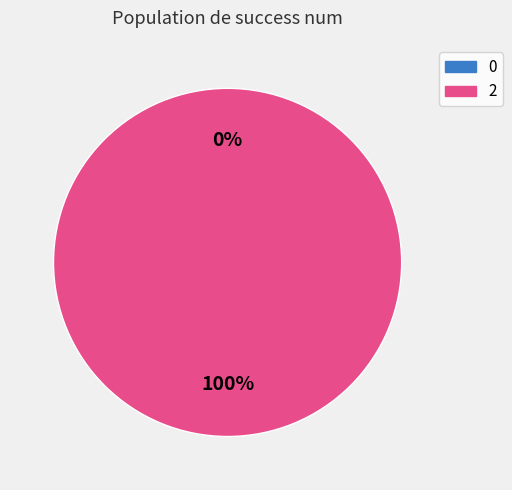

Rank the categories by value from highest to lowest.

2, 0